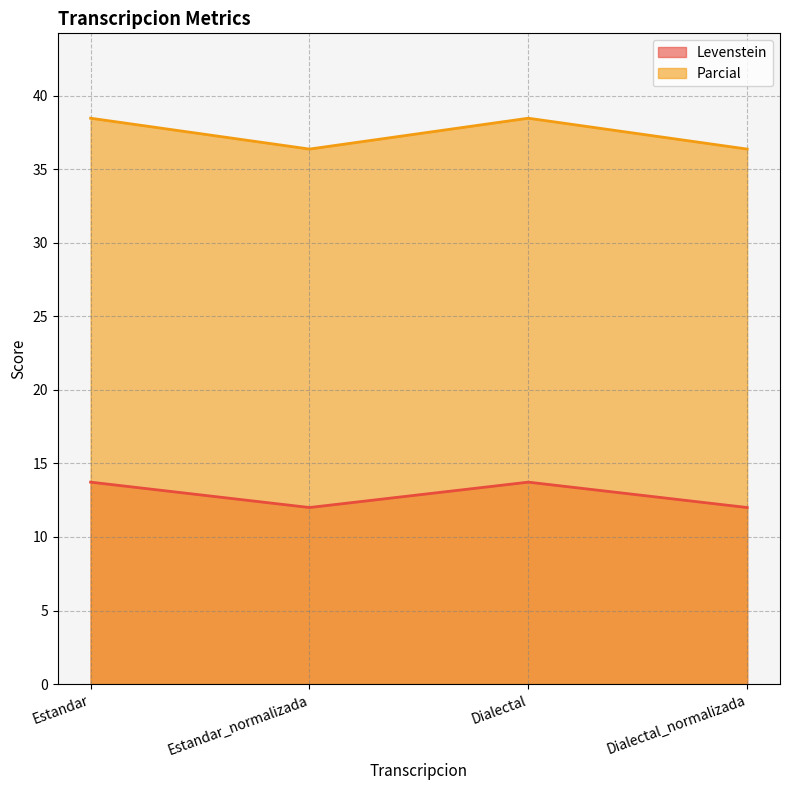

True or false: Parcial has more than 0 points higher than both neighbors.

True